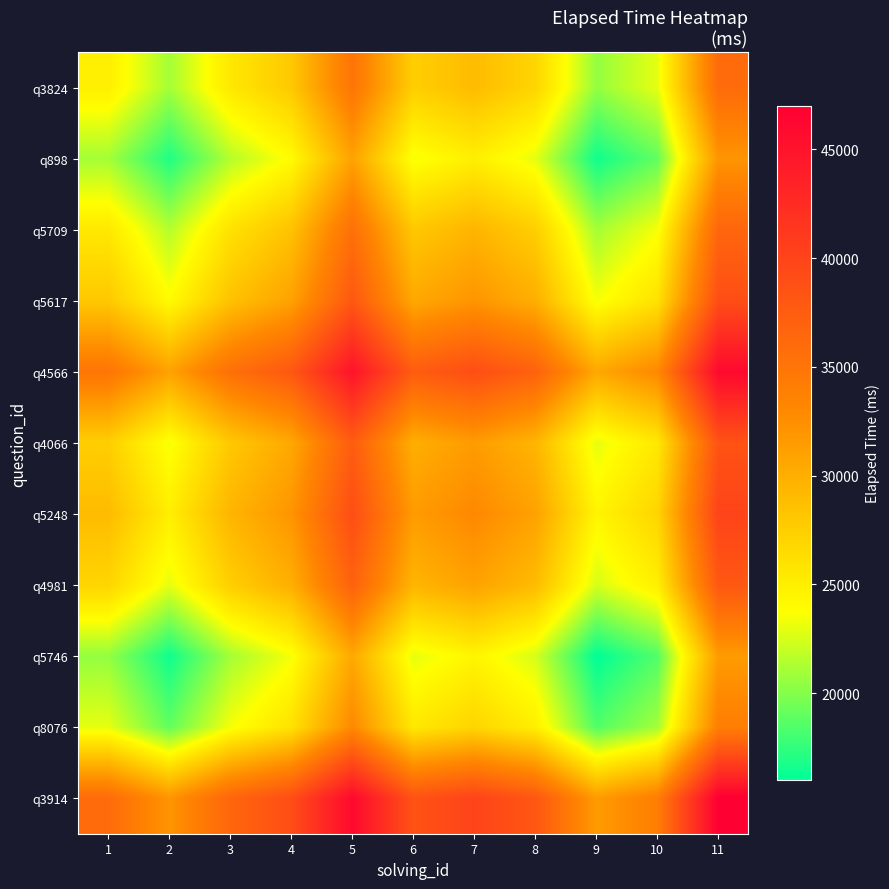

List the series in order of their peak value, lowest first.

q5746, q898, q8076, q3824, q5709, q4981, q4066, q5617, q5248, q4566, q3914